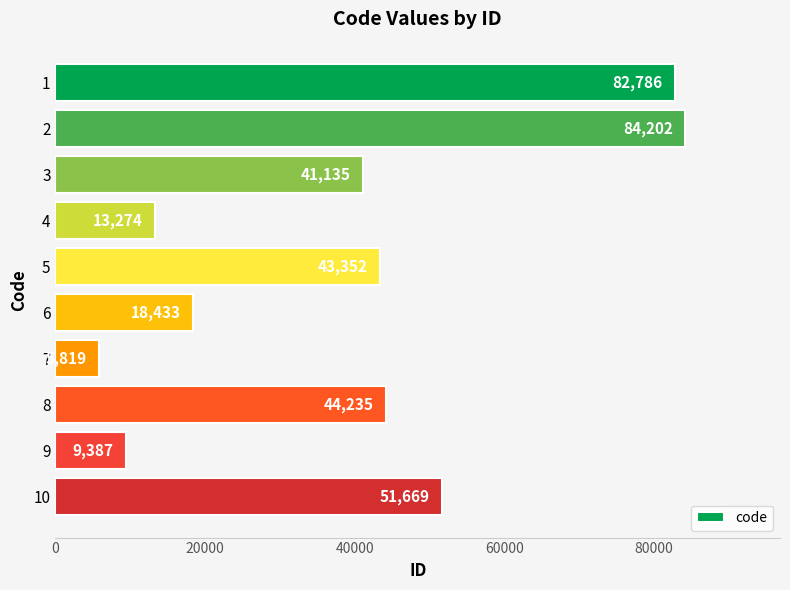

List the labels in order of value, smallest first.

7, 9, 4, 6, 3, 5, 8, 10, 1, 2